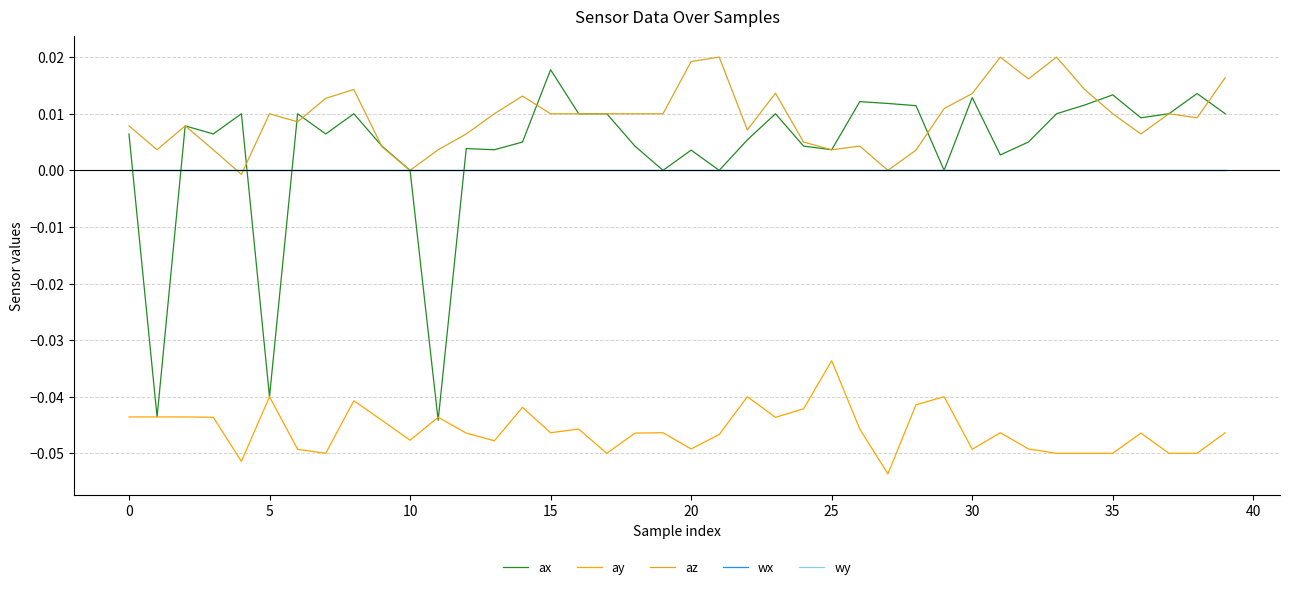

At which category is the sum across all series the highest?

35